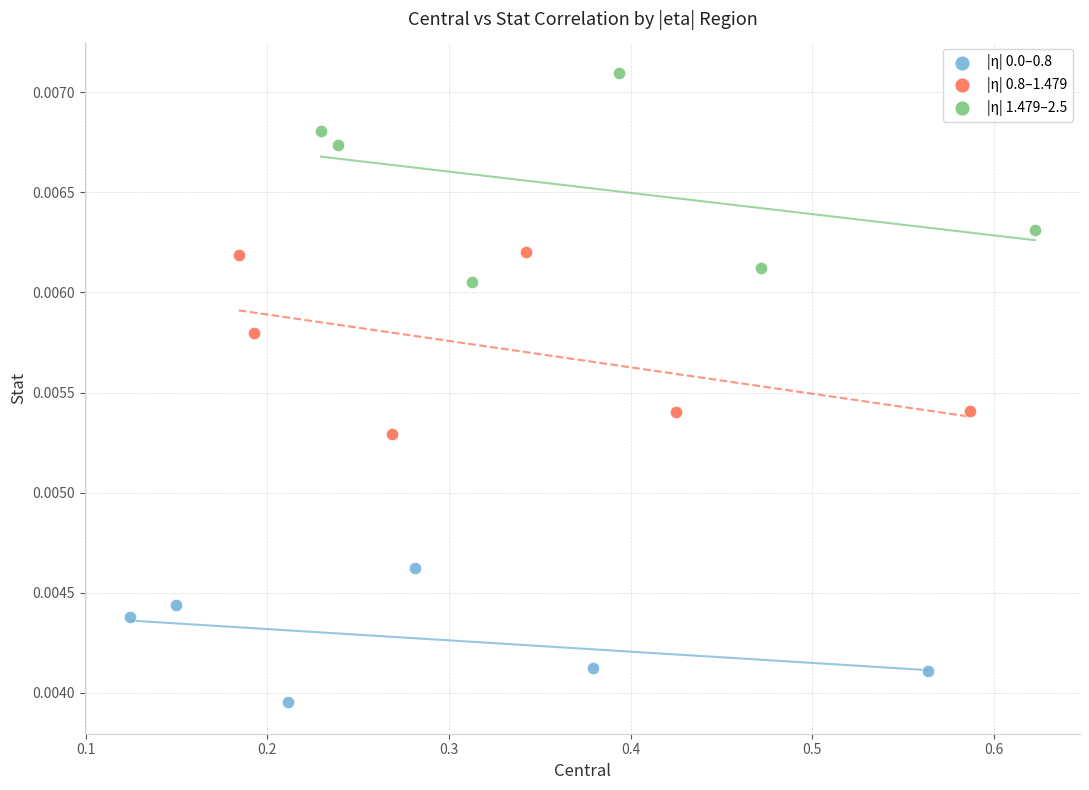

Which series reaches the maximum Y coordinate?

|η| 1.479–2.5